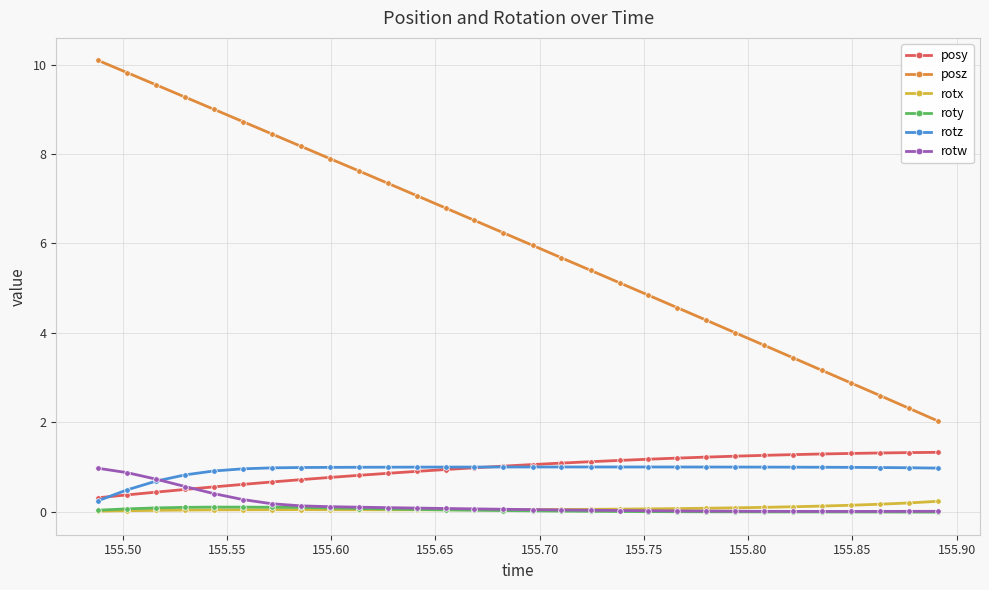

What is the greatest value displayed?

10.1